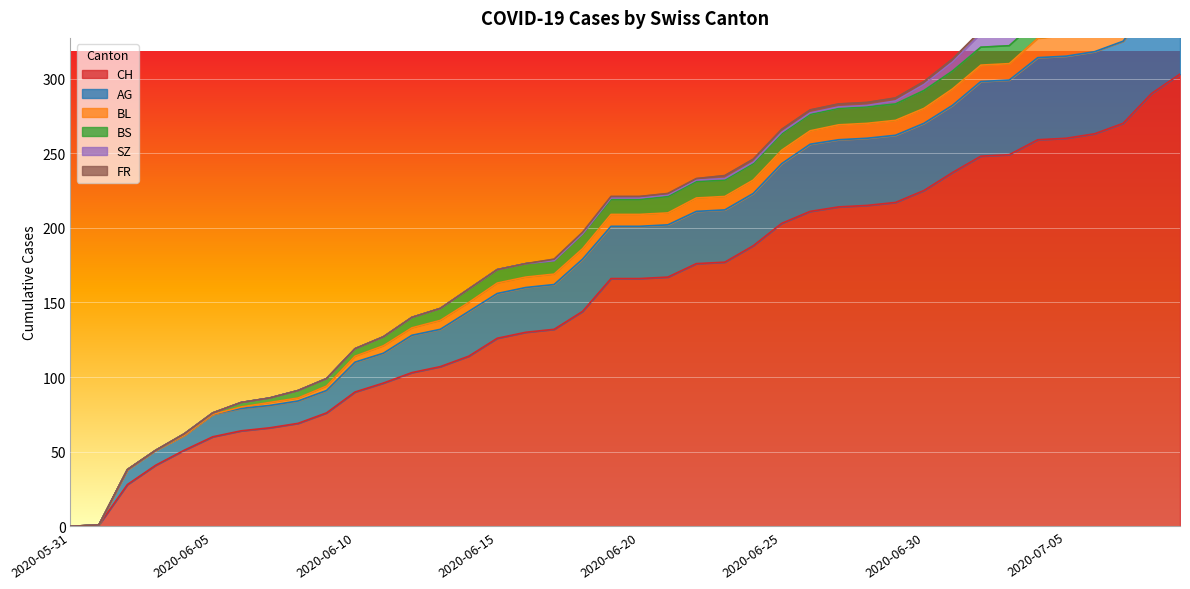

Rank the series at 2020-06-28 from highest to lowest value.

CH, AG, BS, BL, FR, SZ